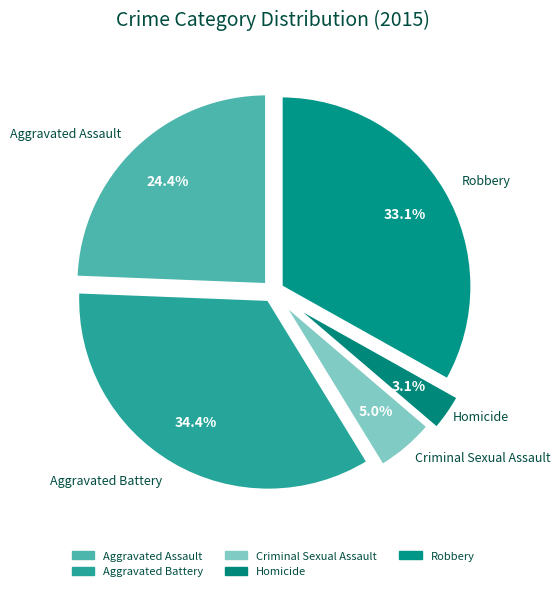

Which slice is the smallest?

Homicide